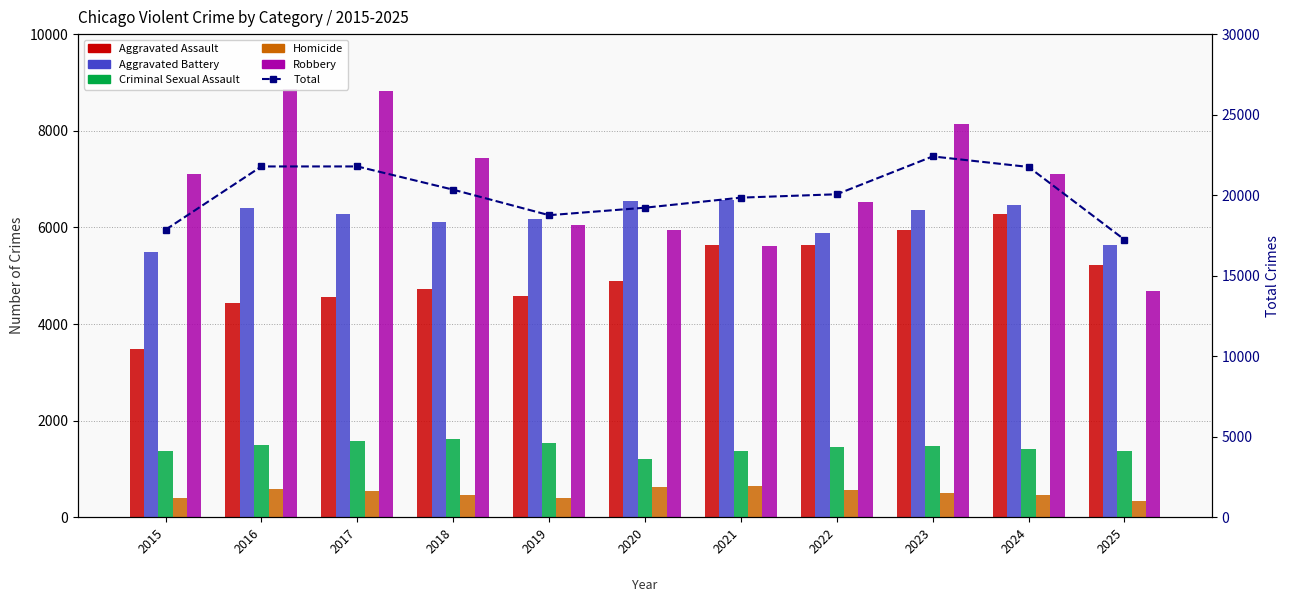

What is the spread (max minus min) of values at 2023?

21907